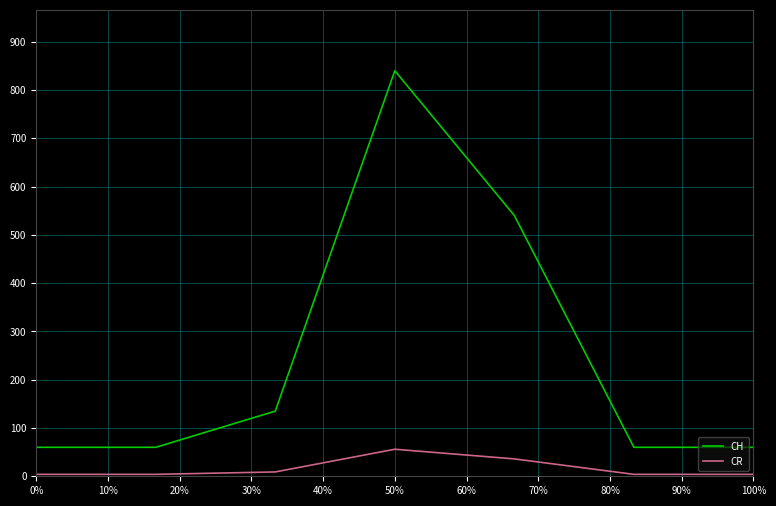

What is the difference between the maximum and minimum values in the CR series?

52